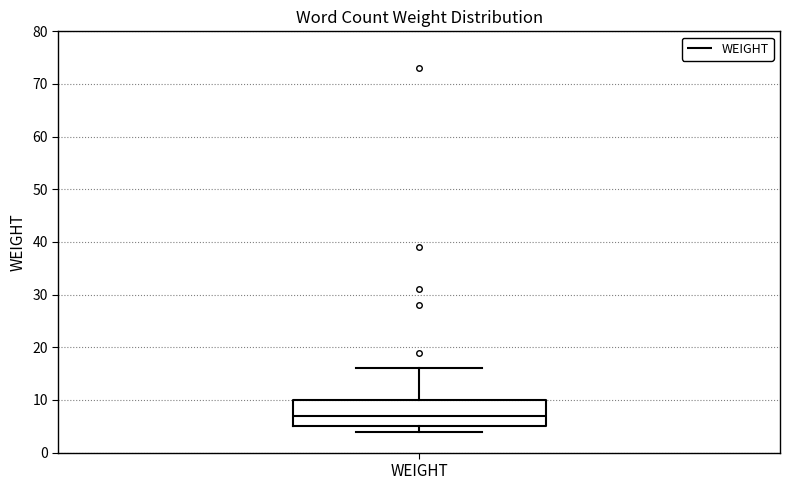

Transcribe this box plot: give where the median line is, the range the box spans, and where the two whiskers end, as read against the y-axis. The values are not printed on the chart, so give them approximately, as read against the axis.

median 7, box 5 to 10, whiskers 4 to 16